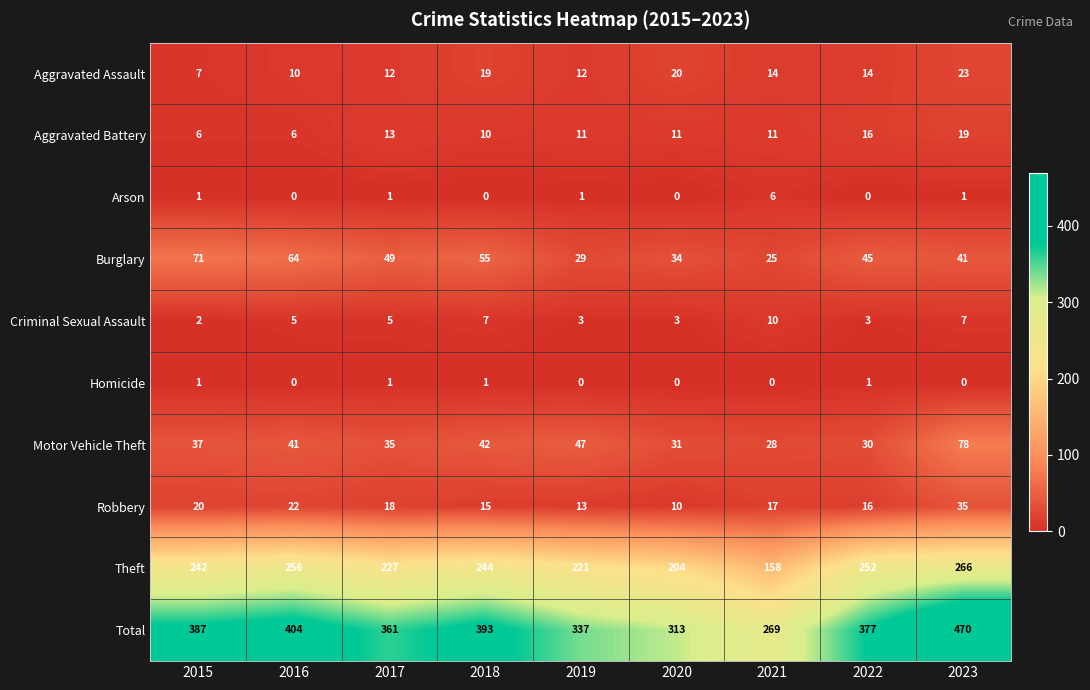

At which label is Total closest to 369?

2017